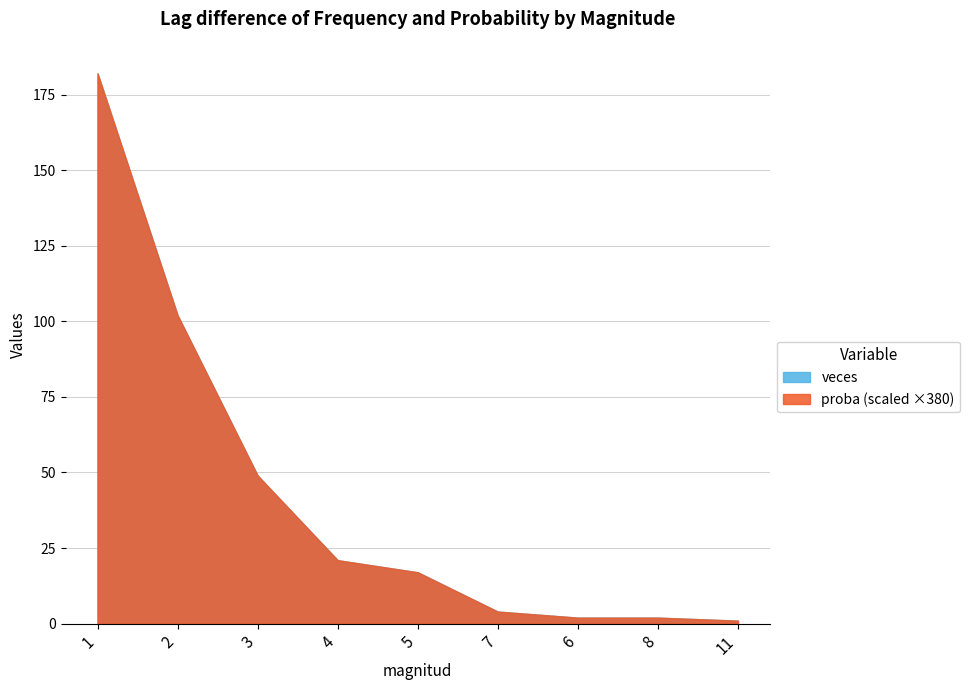

Rank the series at 8 from lowest to highest value.

proba_scaled, veces